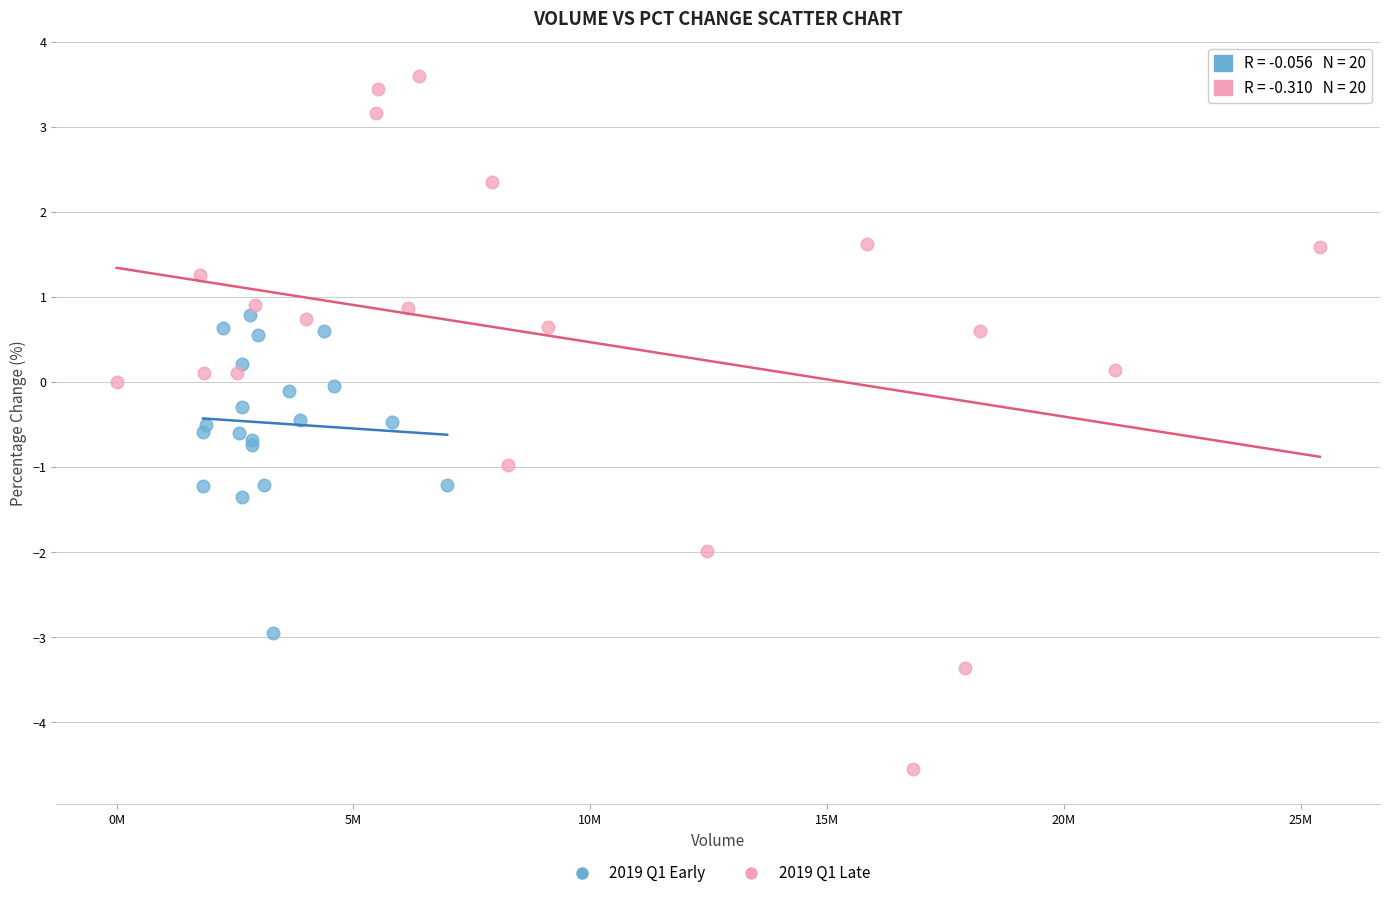

What are all the series names shown in the legend?

2019 Q1 Early, 2019 Q1 Late